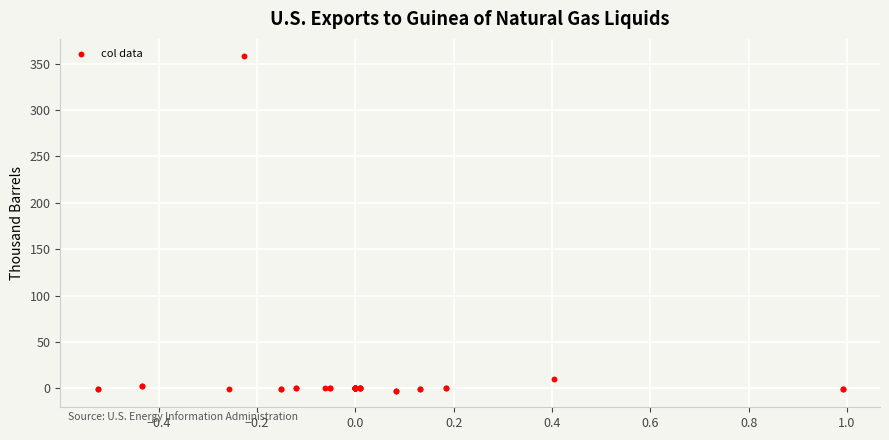

What Y value in the scatter plot is closest to 178?

10.4